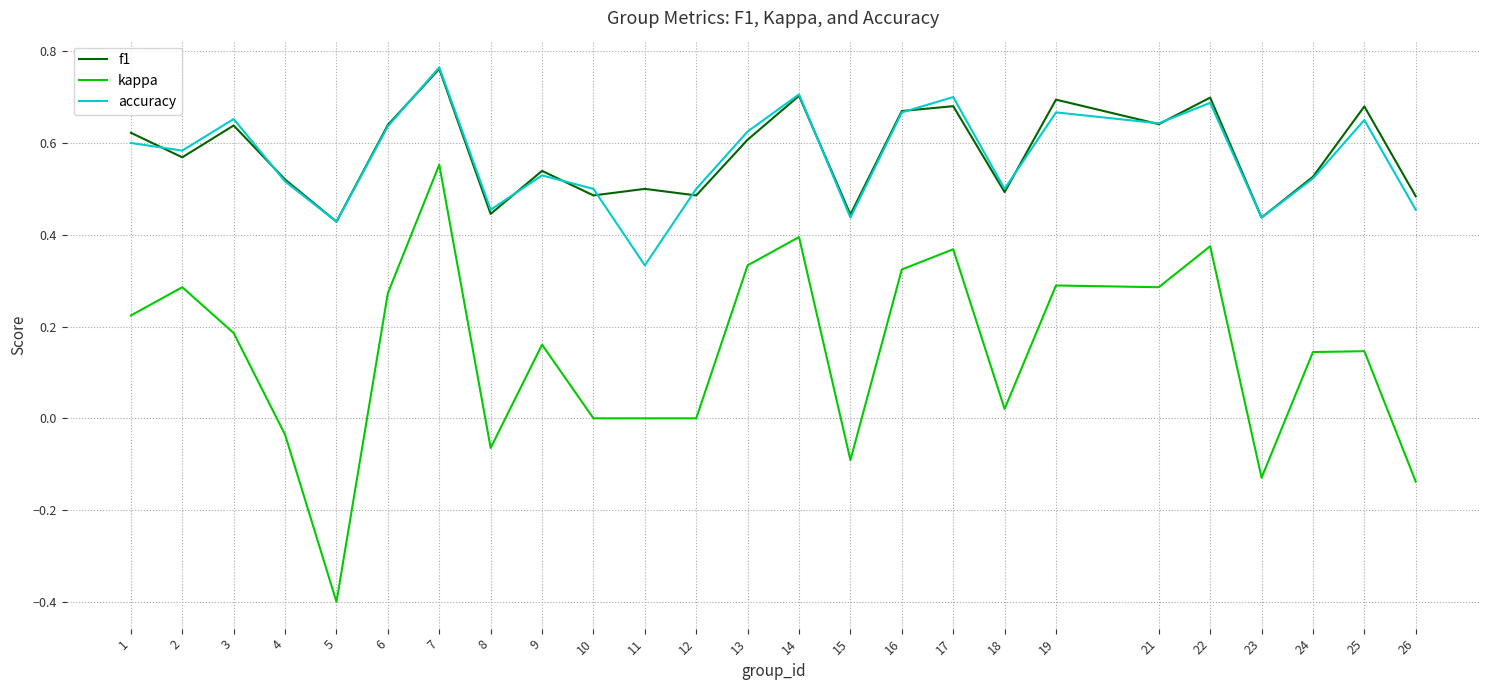

Which series changed the most between 16 and 25?

kappa